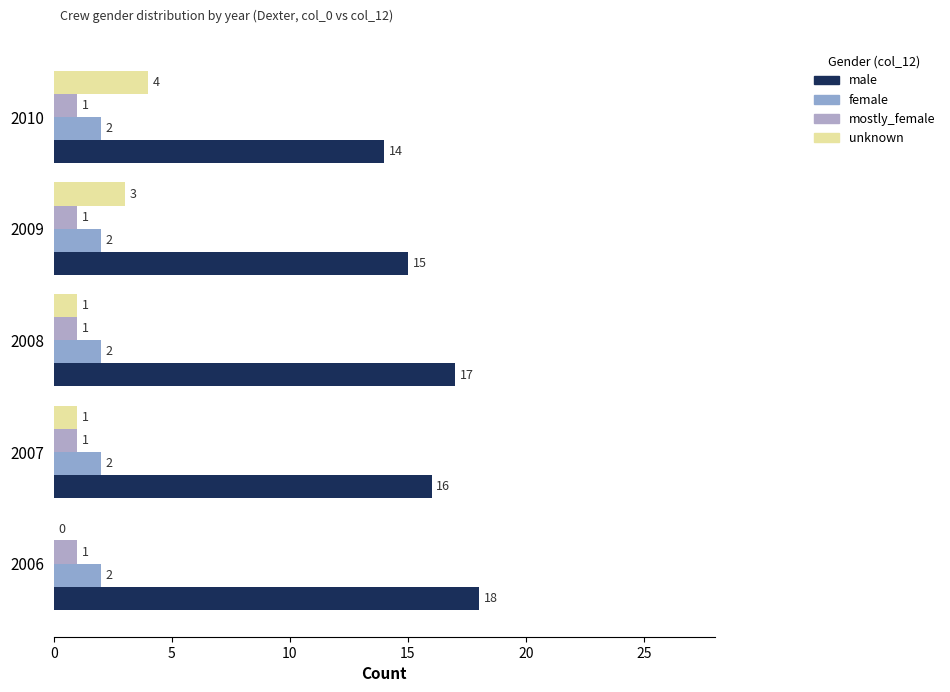

Count the number of categories in the chart.

5